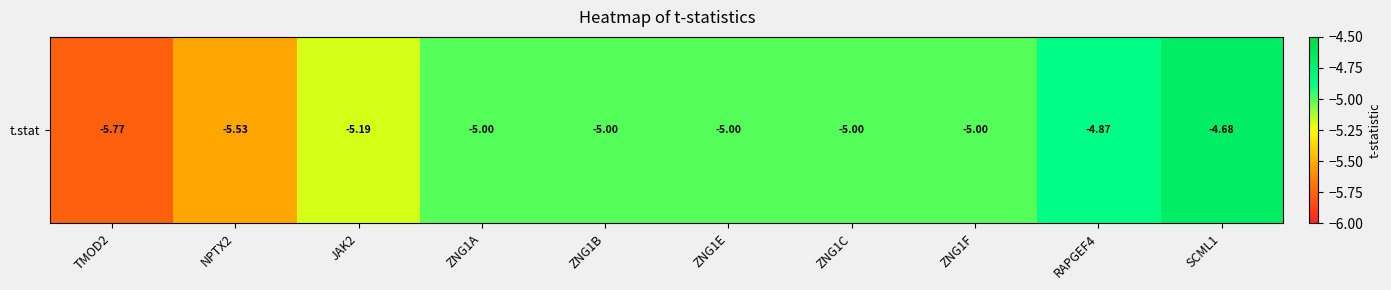

List the labels in order of value, largest first.

SCML1, RAPGEF4, ZNG1A, ZNG1B, ZNG1E, ZNG1C, ZNG1F, JAK2, NPTX2, TMOD2